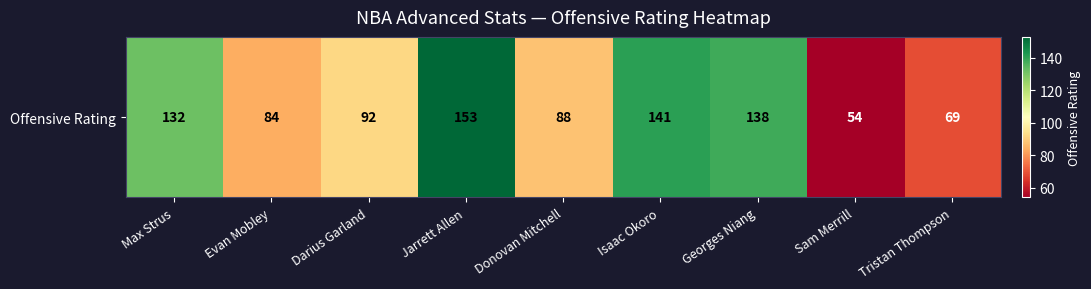

Is it true that the value at Tristan Thompson is 119?

False